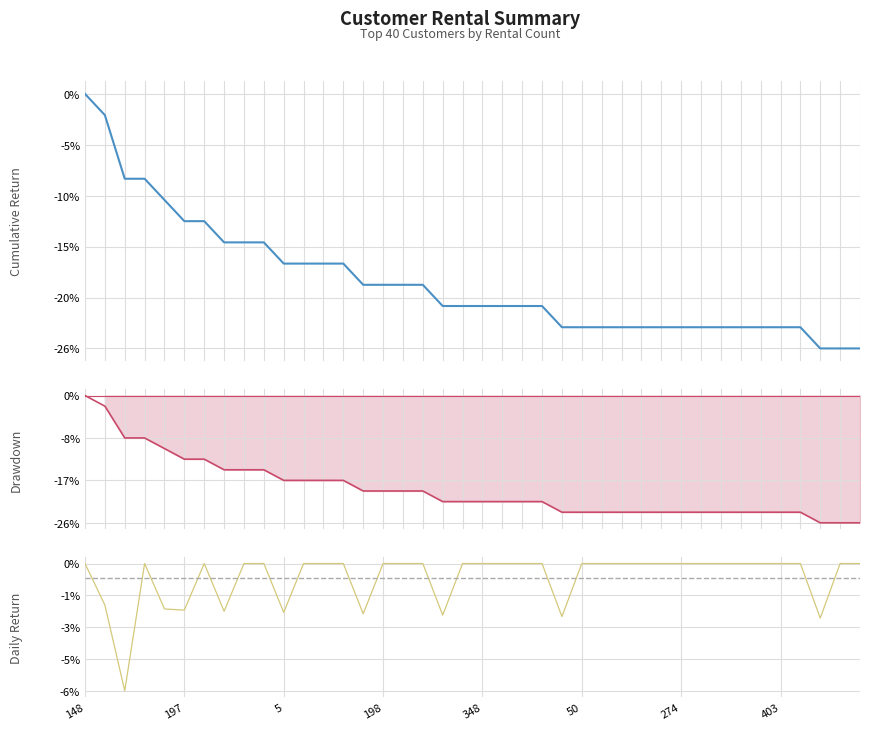

True or false: Drawdown has more than 0 points higher than both neighbors.

False